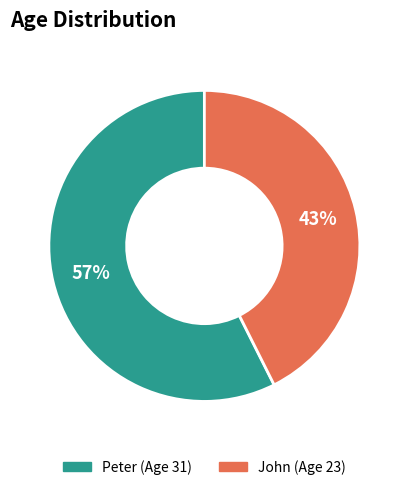

To the nearest percent, what is the average slice percentage?

50%